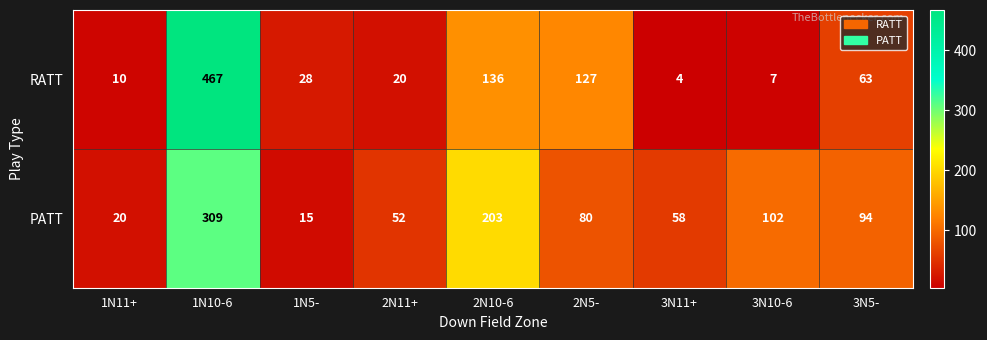

Reading left to right, transcribe all the data shown in this chart.

RATT: 1N11+=10	1N10-6=467	1N5-=28	2N11+=20	2N10-6=136	2N5-=127	3N11+=4	3N10-6=7	3N5-=63
PATT: 1N11+=20	1N10-6=309	1N5-=15	2N11+=52	2N10-6=203	2N5-=80	3N11+=58	3N10-6=102	3N5-=94